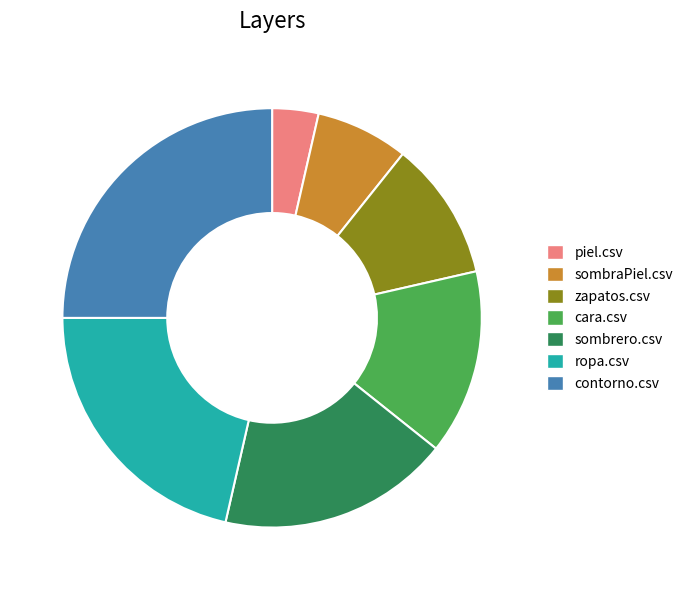

How many segments does this pie chart have?

7